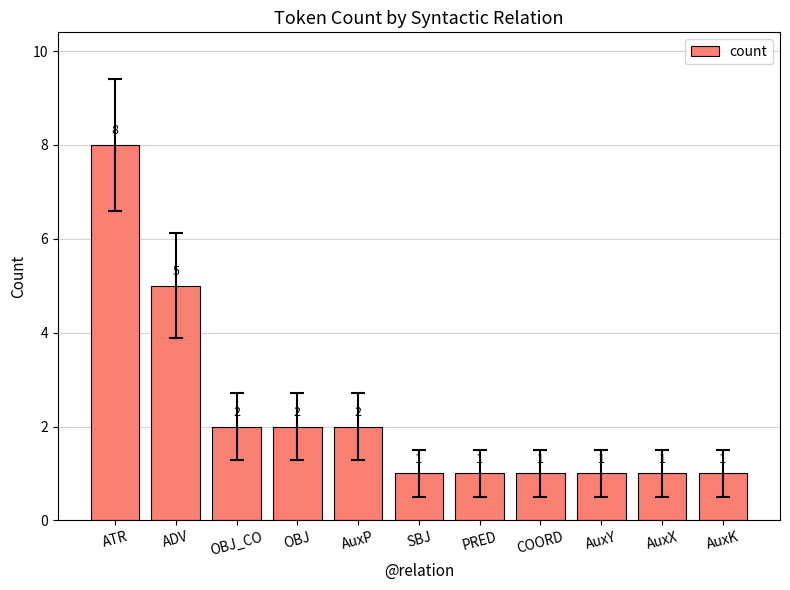

What is the value of the 4th bar from the left?

2